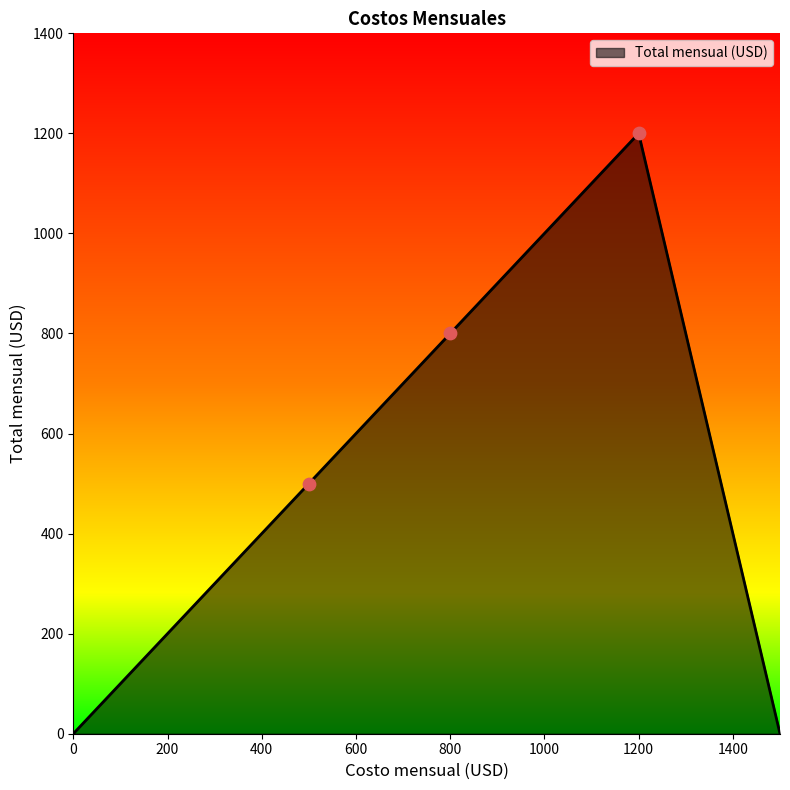

What is the maximum value shown in the chart?

1200